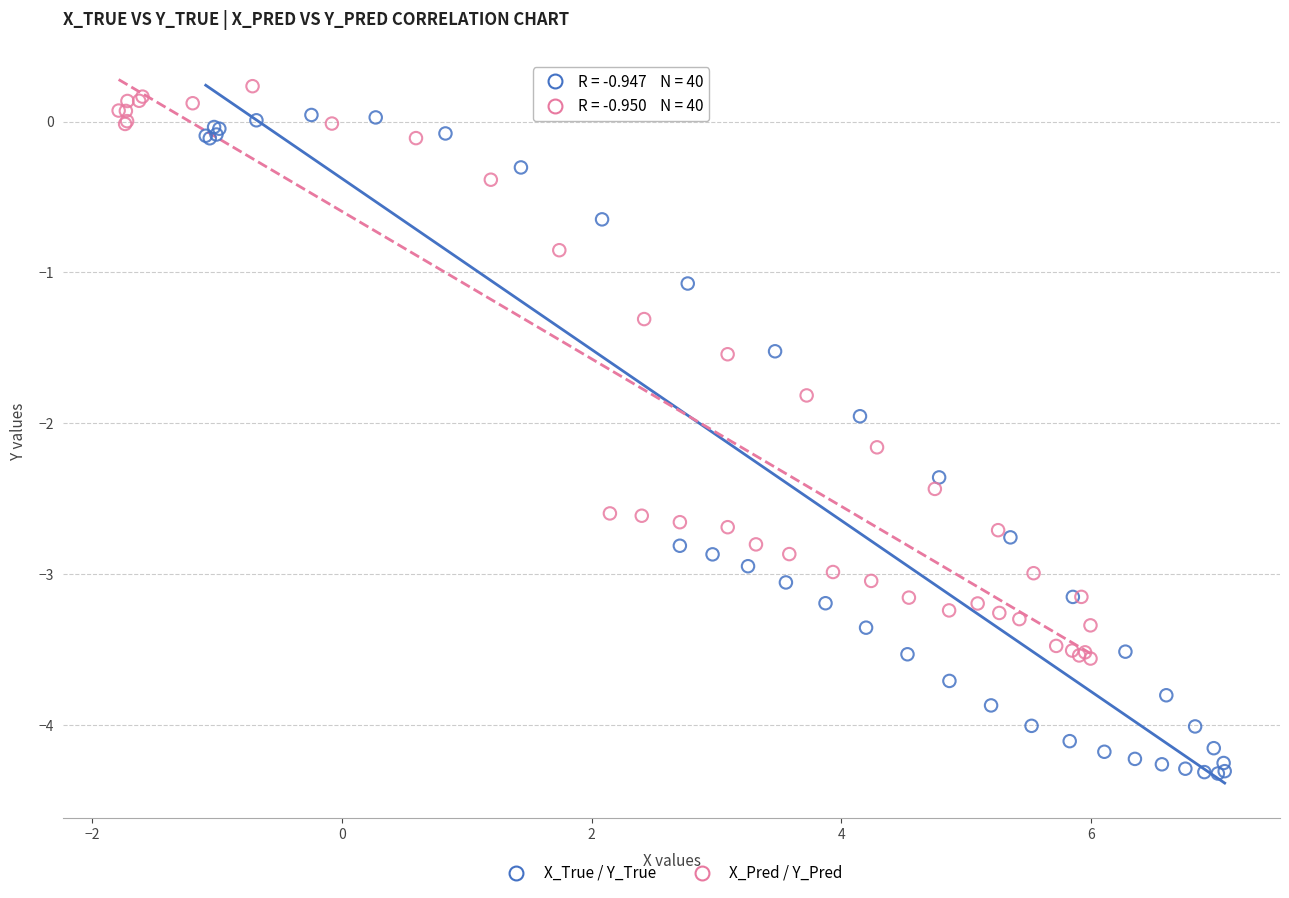

What are all the series names shown in the legend?

X_True / Y_True, X_Pred / Y_Pred